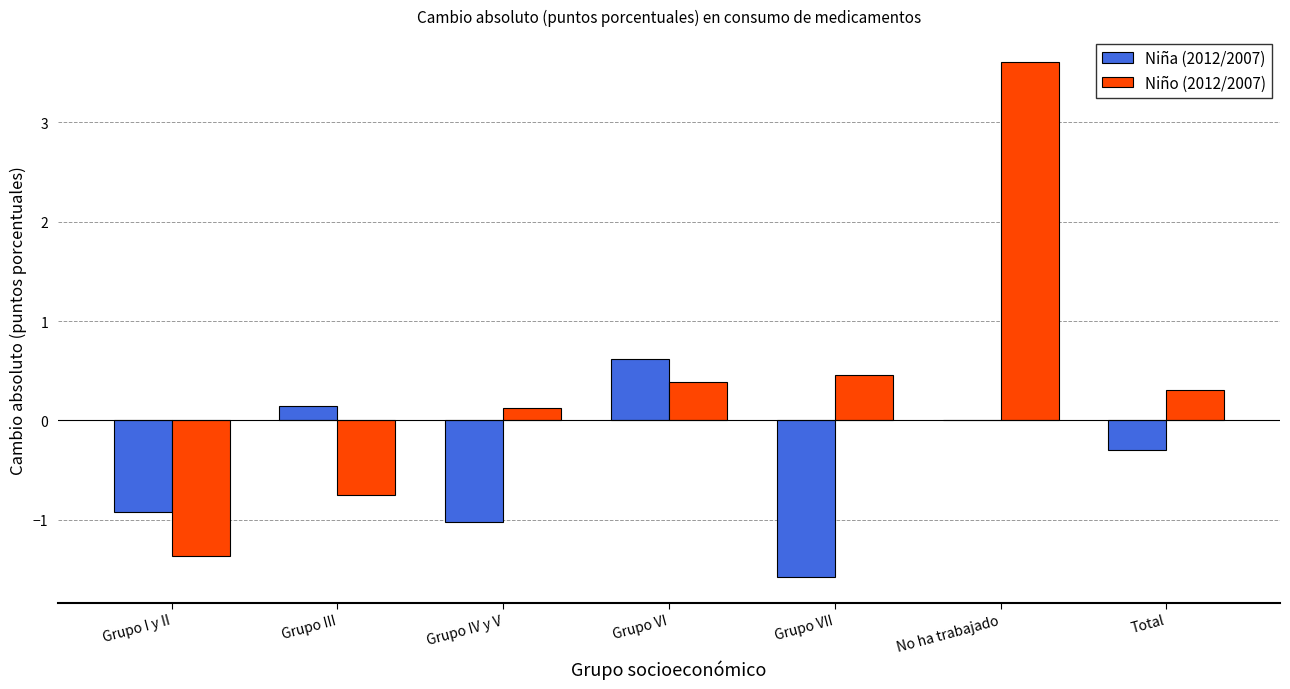

Which category has the highest value in the Niña (2012/2007) series?

Grupo VI